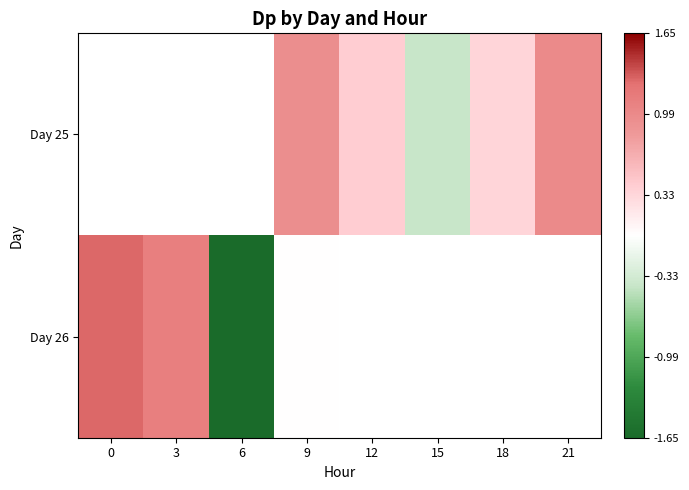

Which series has the largest range (max minus min)?

Day 26